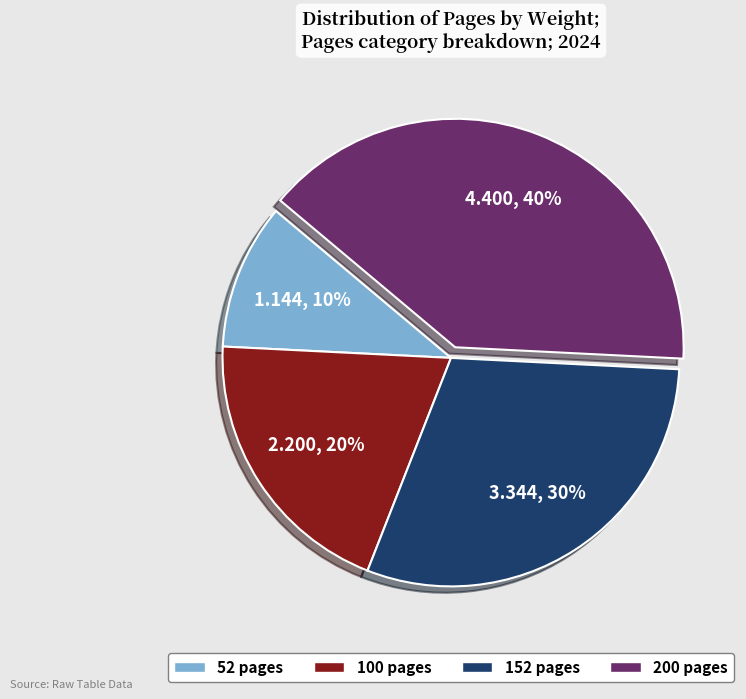

How many slices are in this pie chart?

4